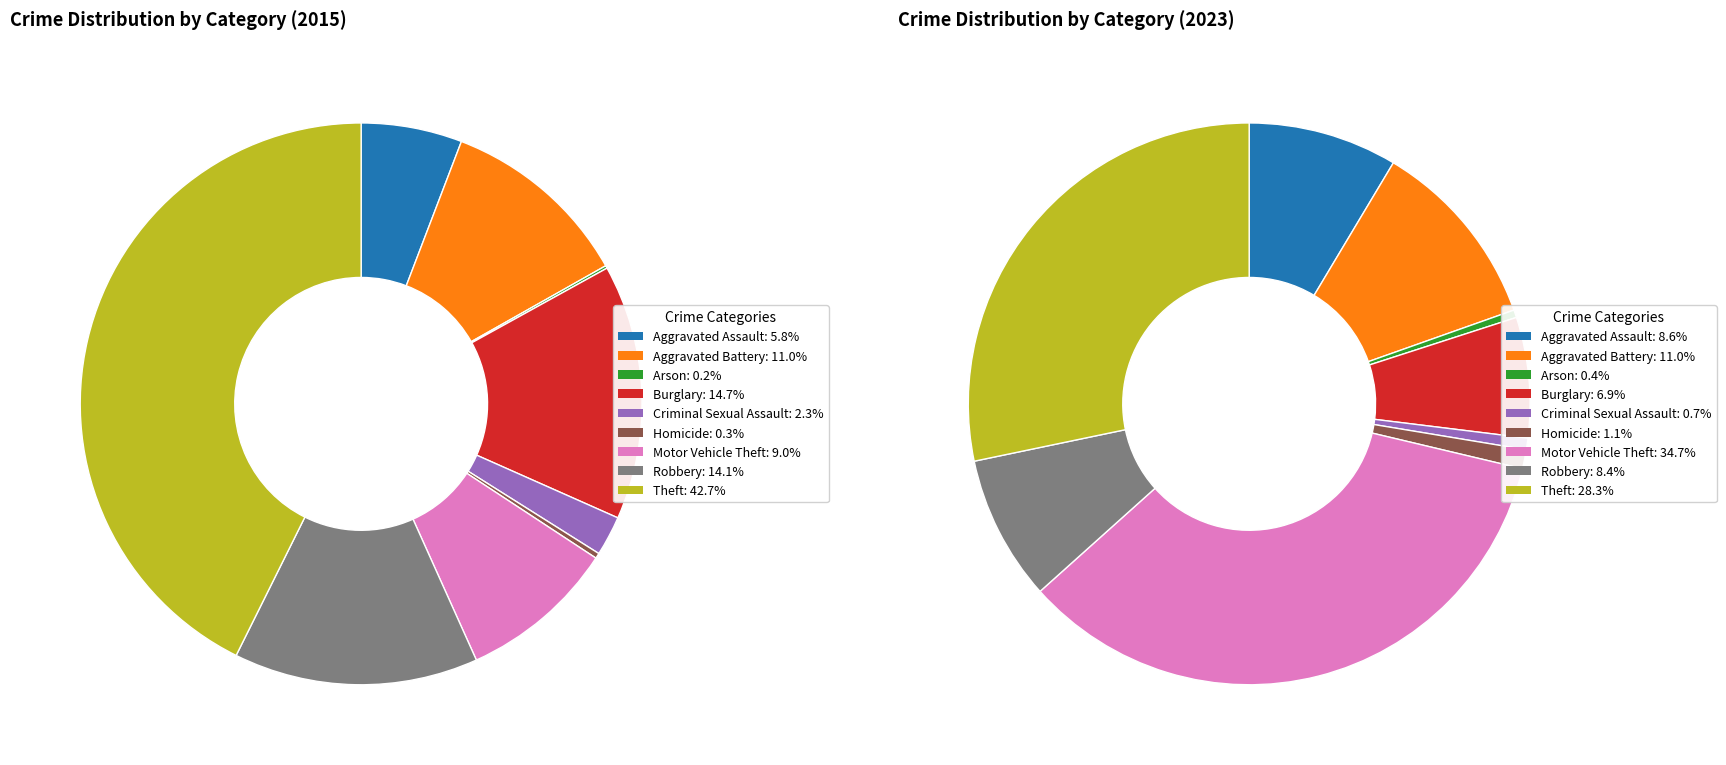

Rank the series by their average value, from highest to lowest.

2023, 2015